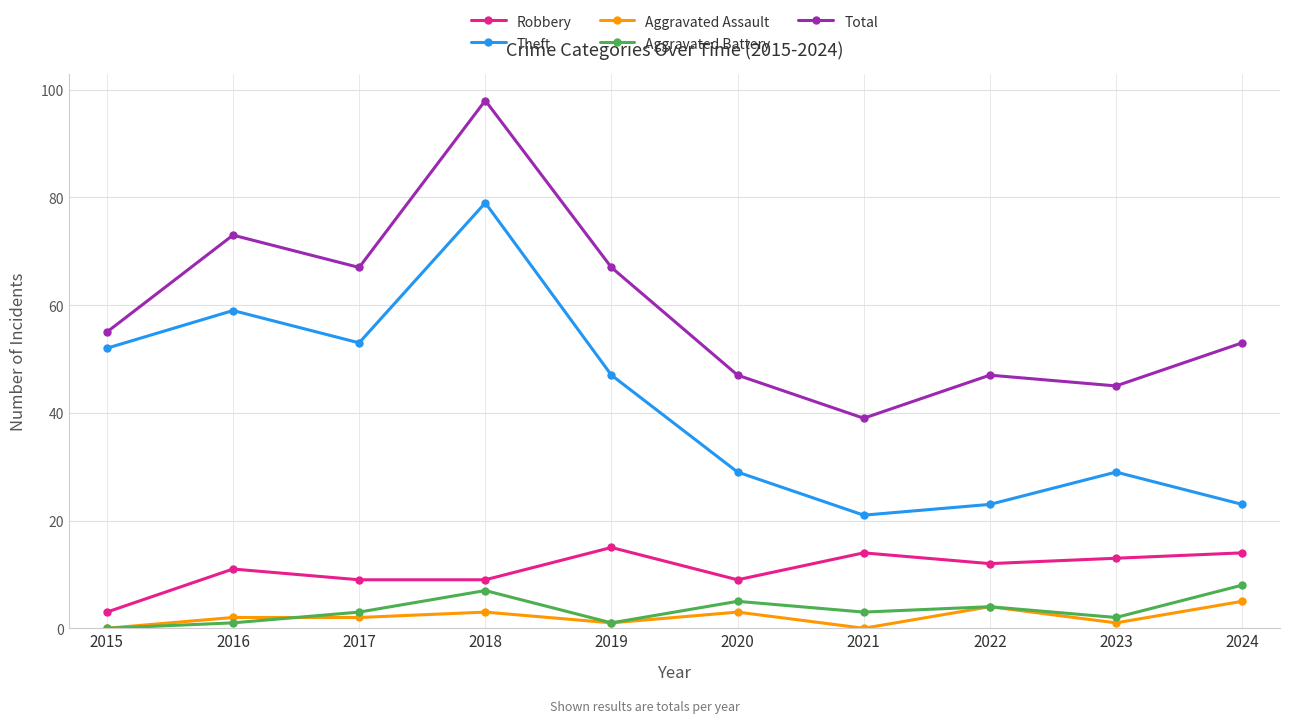

After their last crossing, which series has the higher values: Aggravated Battery or Aggravated Assault?

Aggravated Battery